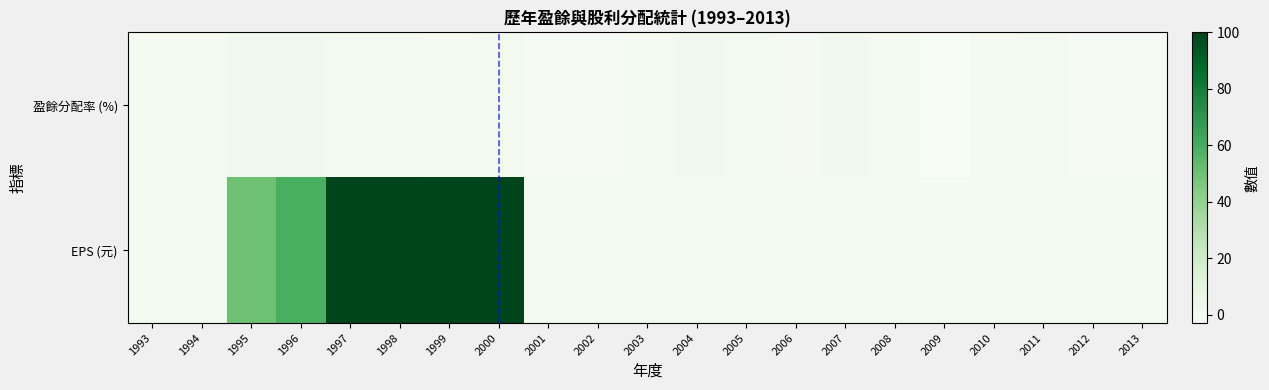

What is the minimum value shown in the chart?

-2.9